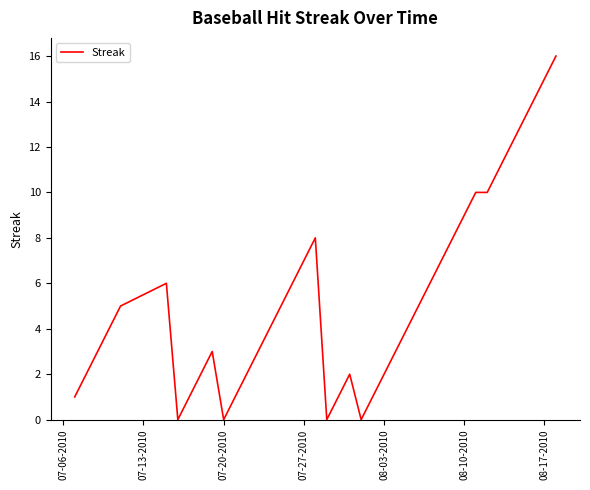

What is the maximum value shown in the chart?

16